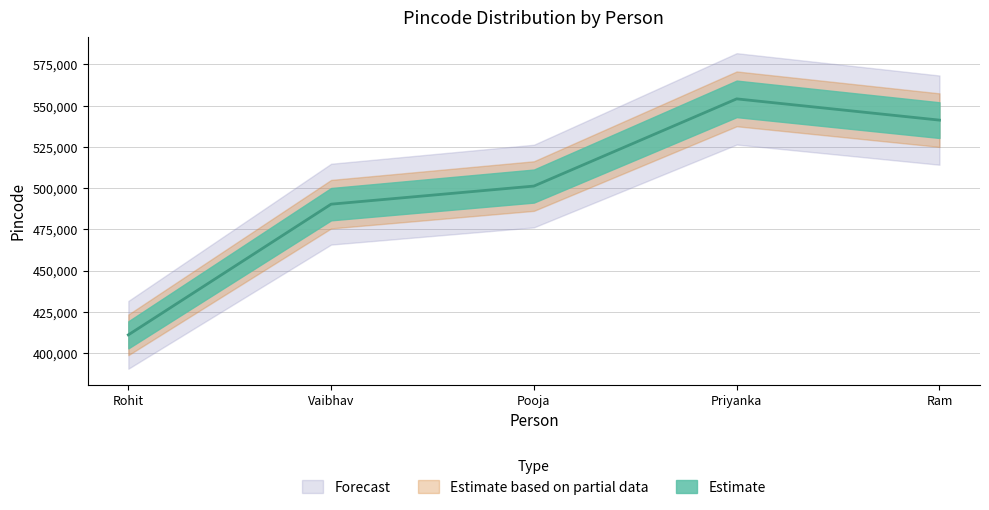

Rank the categories by value from highest to lowest.

Priyanka, Ram, Pooja, Vaibhav, Rohit